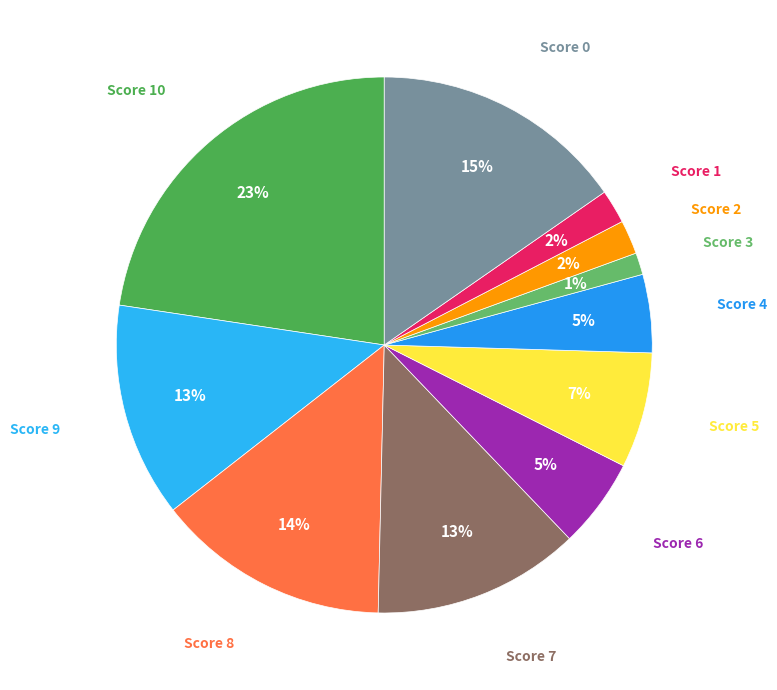

Count the number of slices in the pie.

11